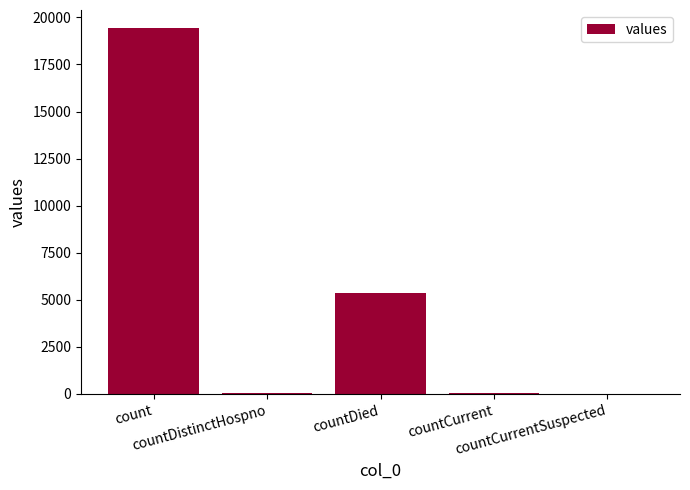

At which label is the value closest to 9710?

countDied